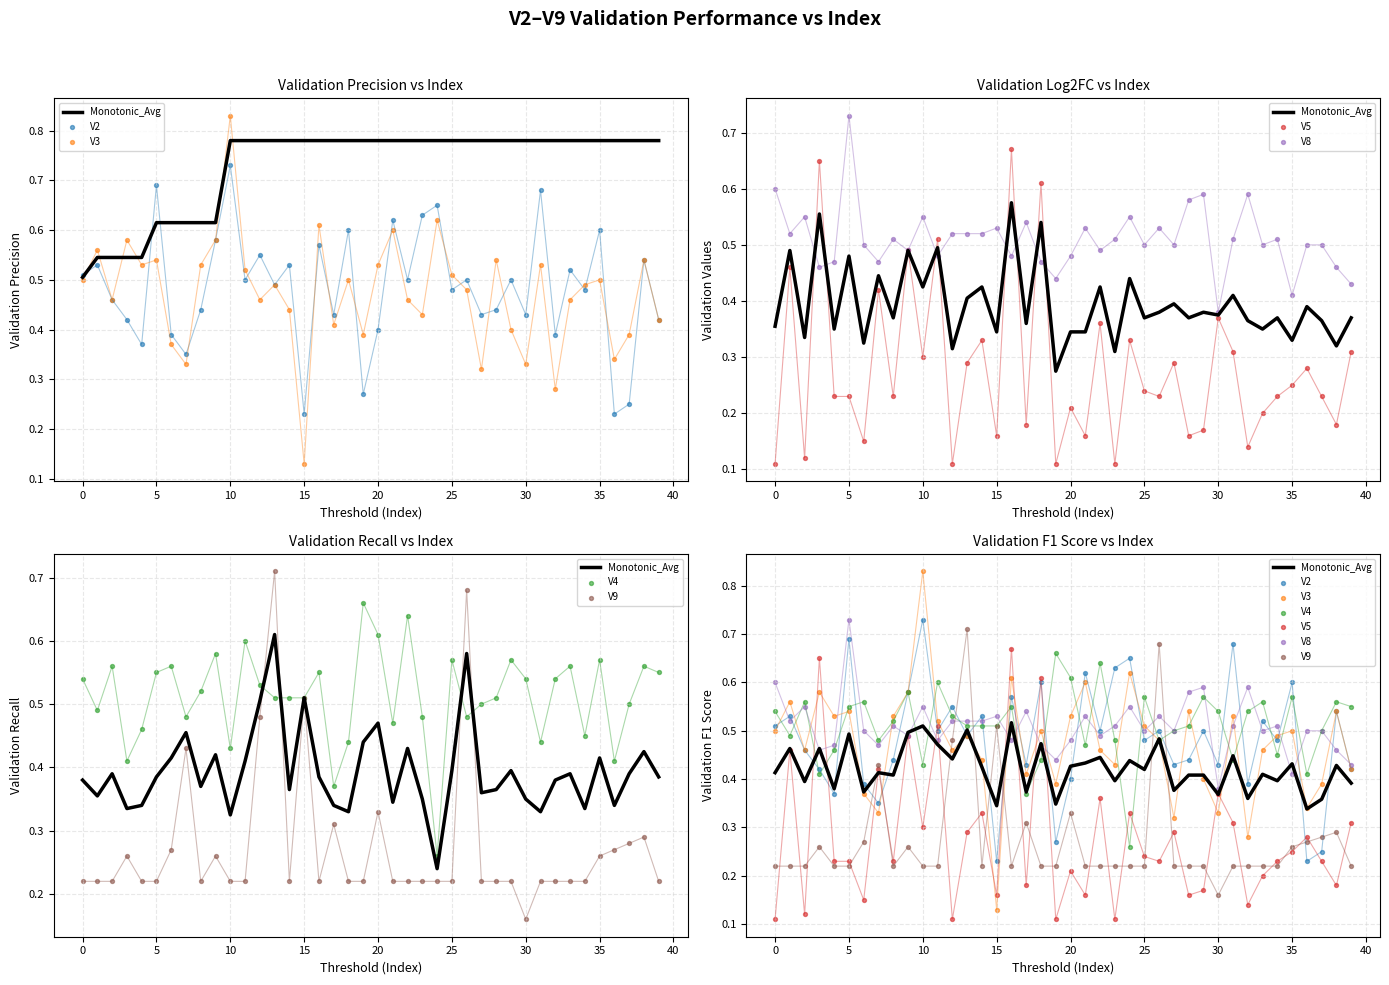

Which series reaches the minimum Y coordinate?

V5